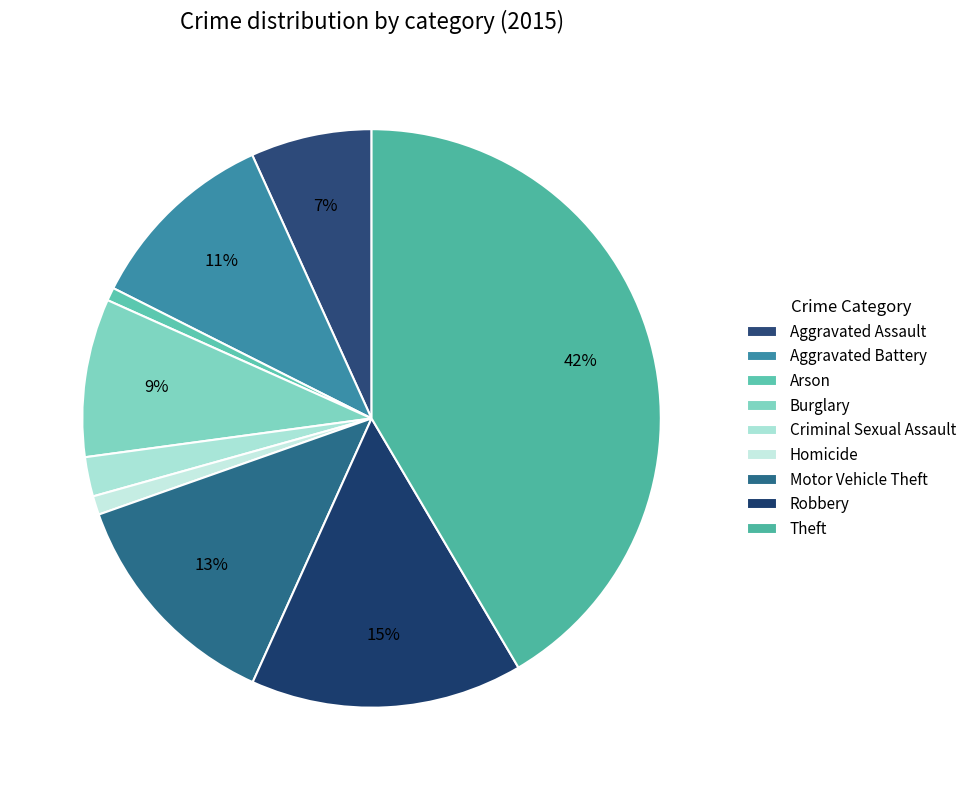

How many segments does this pie chart have?

9